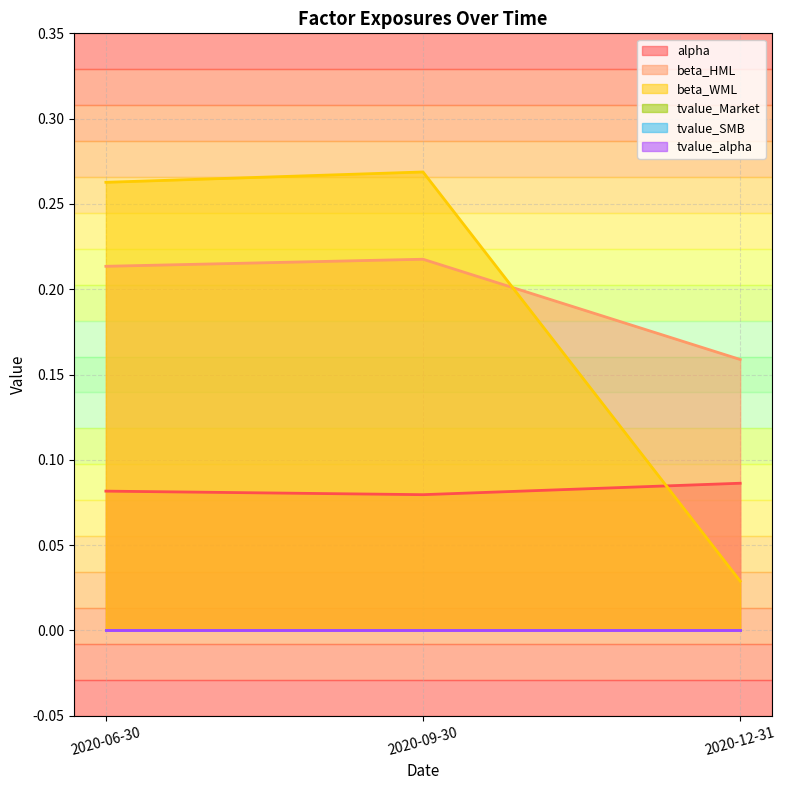

What is the difference between the maximum and minimum values in the beta_WML series?

0.2